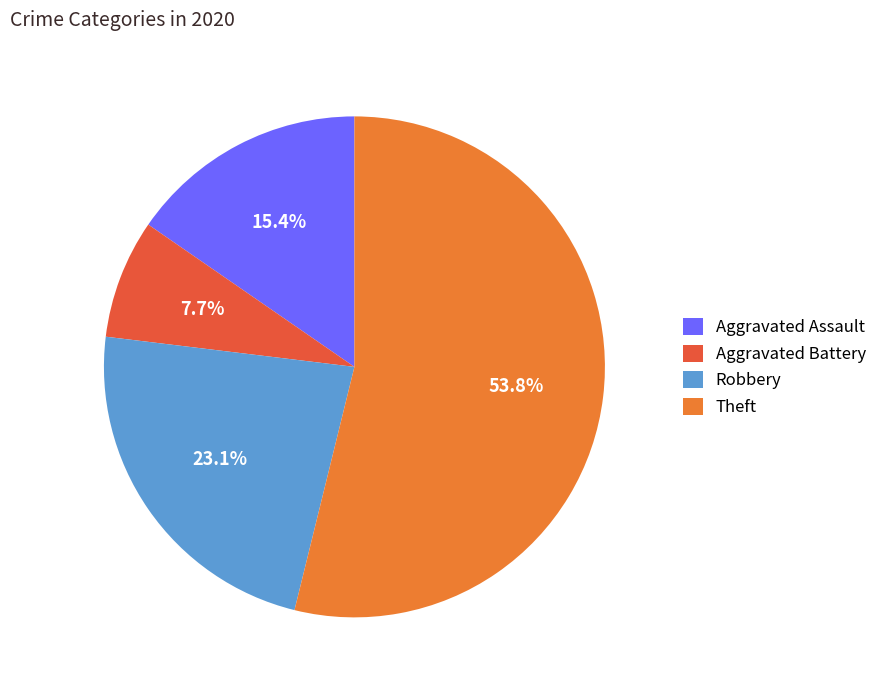

Does Theft represent more than half of the total?

Yes